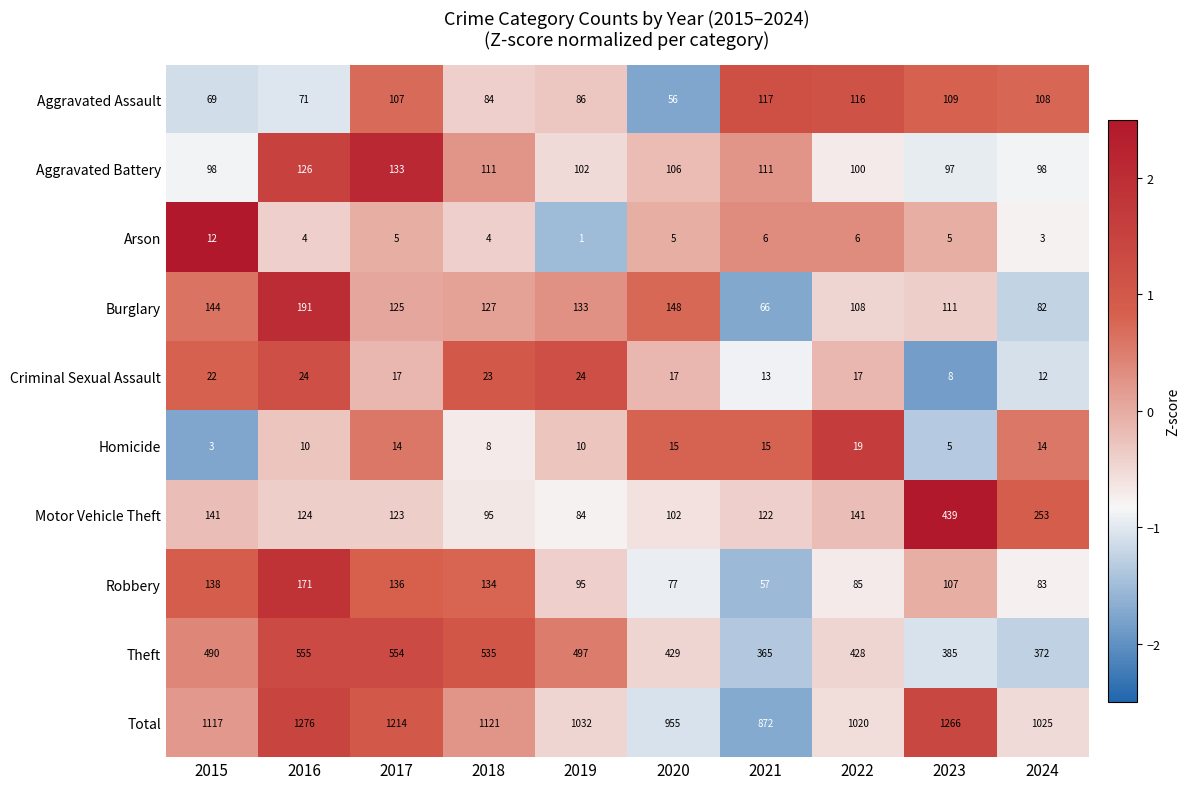

How many values in the Aggravated Assault series are below 107?

5